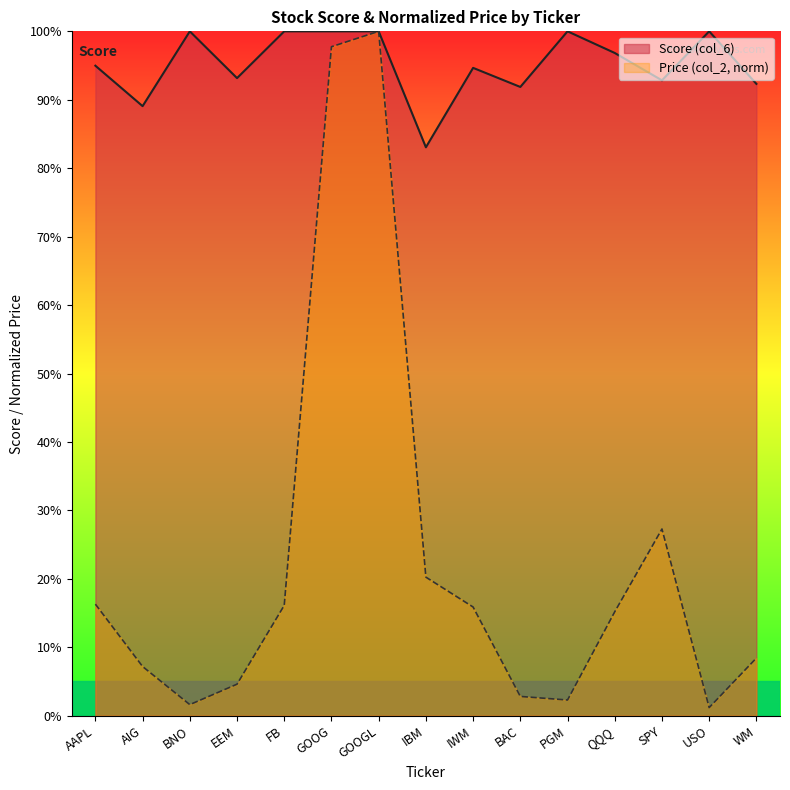

What is the difference between the highest and lowest values at IBM?

0.6